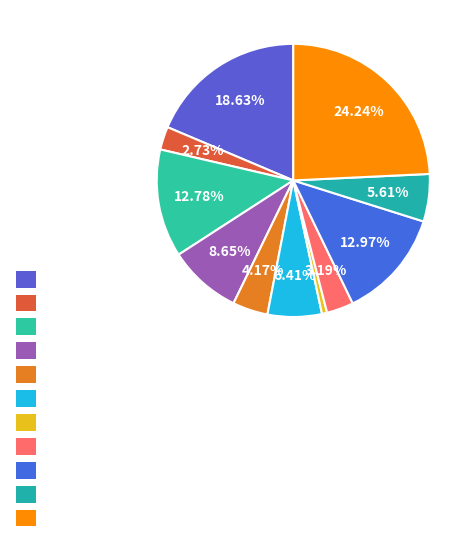

How many segments does this pie chart have?

11